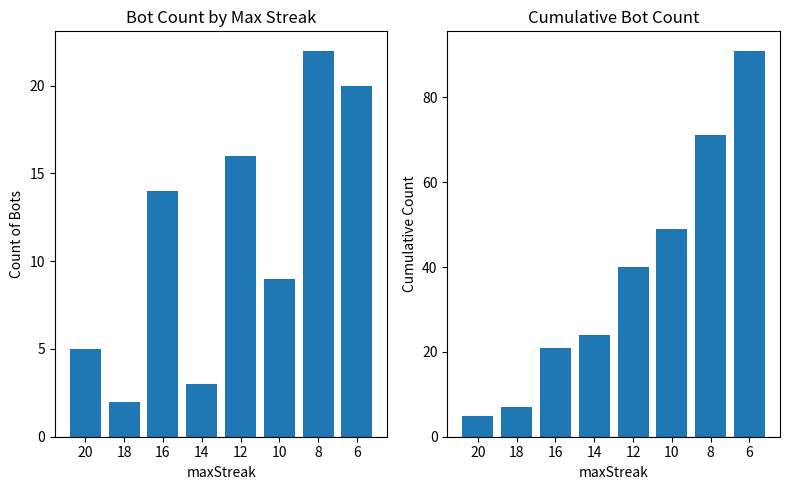

At which category is the sum across all series the highest?

6